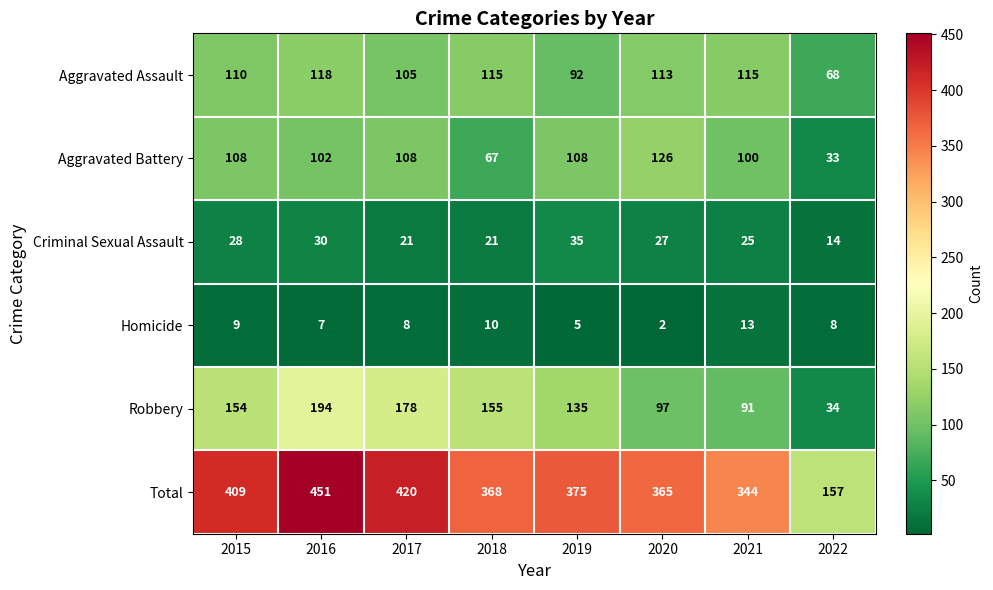

At which label is Aggravated Assault closest to 93?

2019